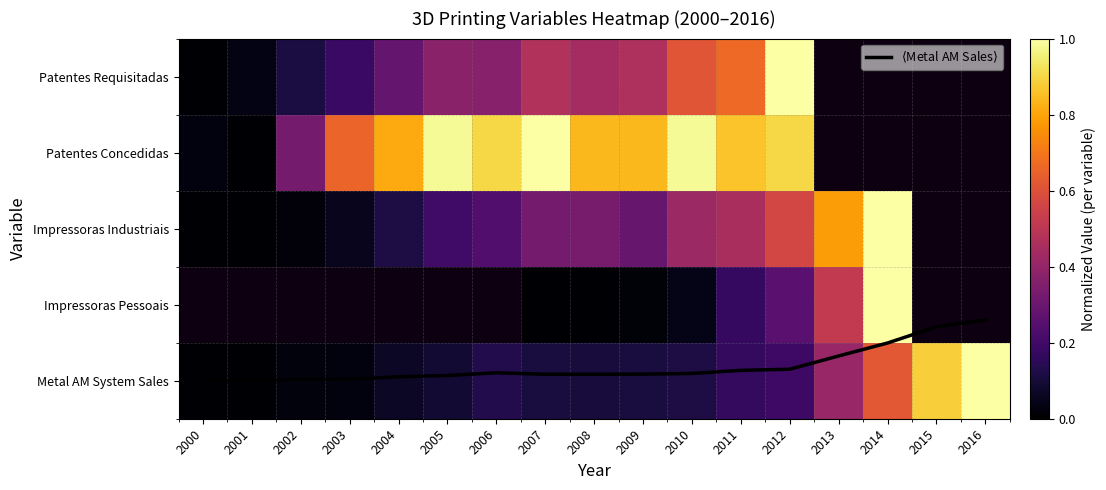

What is the average value of the $\langle$Metal AM Sales$\rangle$ series?

0.7